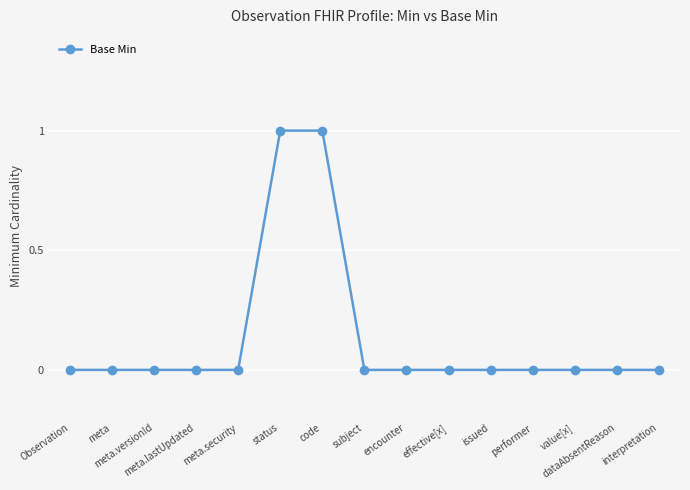

Reading left to right, transcribe all the data shown in this chart.

0	0	0	0	0	1	1	0	0	0	0	0	0	0	0